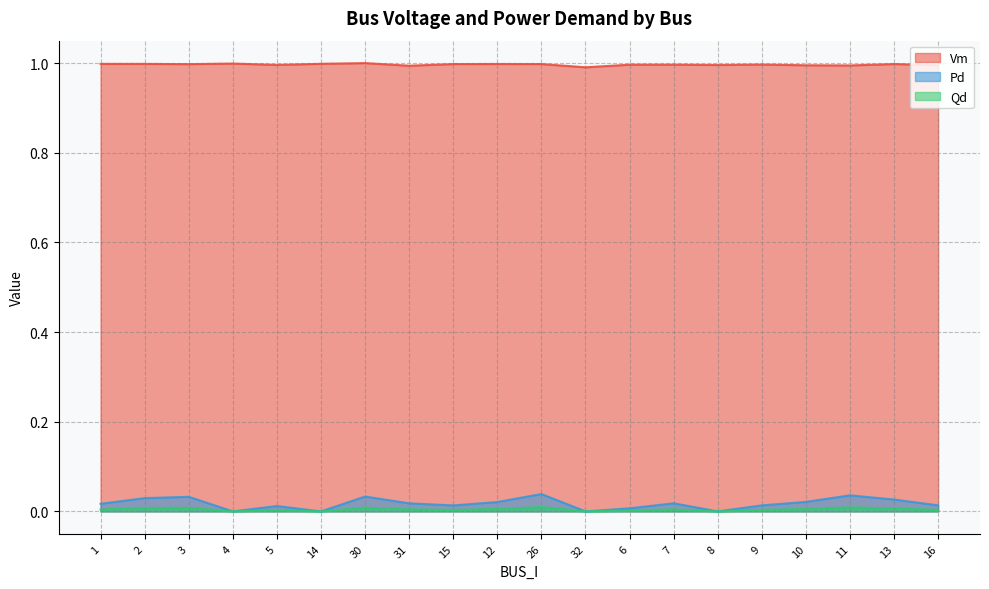

True or false: Pd has more than 2 points higher than both neighbors.

True